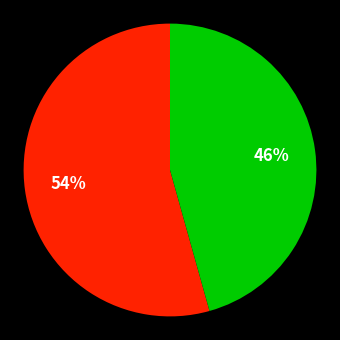

Does any single category account for the majority?

Yes